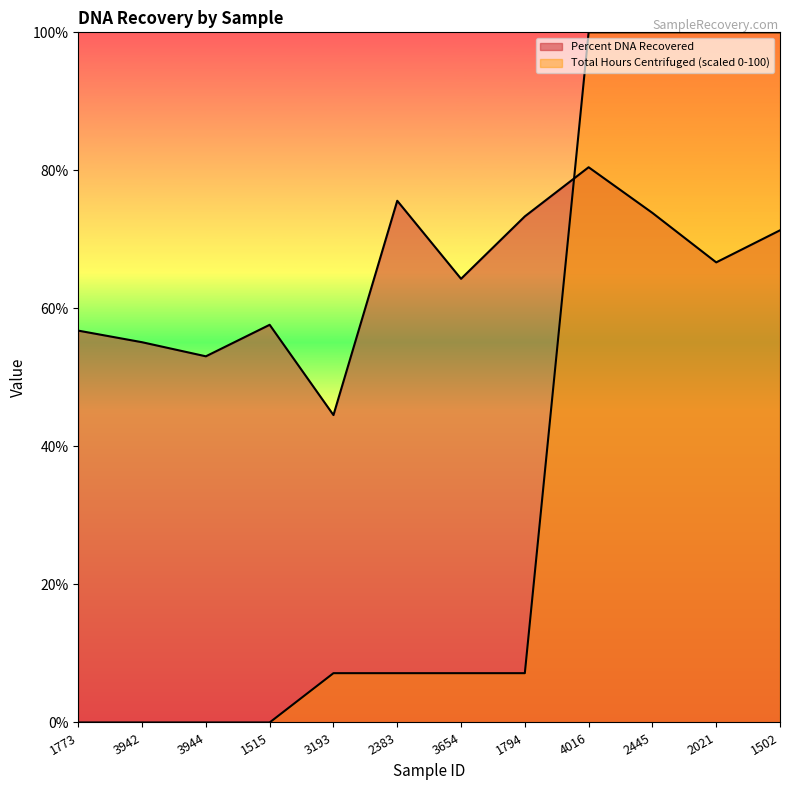

At which category does Percent DNA Recovered reach its first local peak?

1515